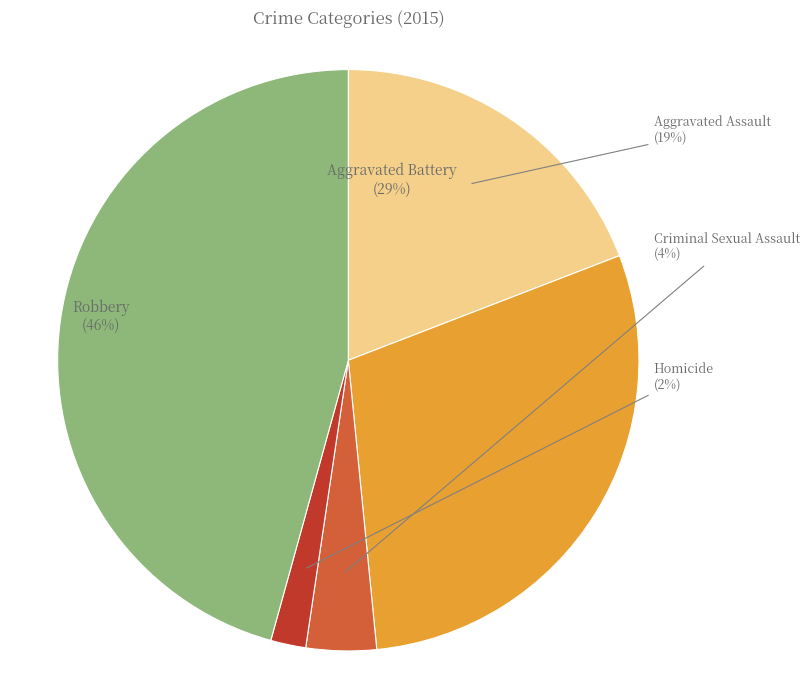

Count the number of slices in the pie.

5